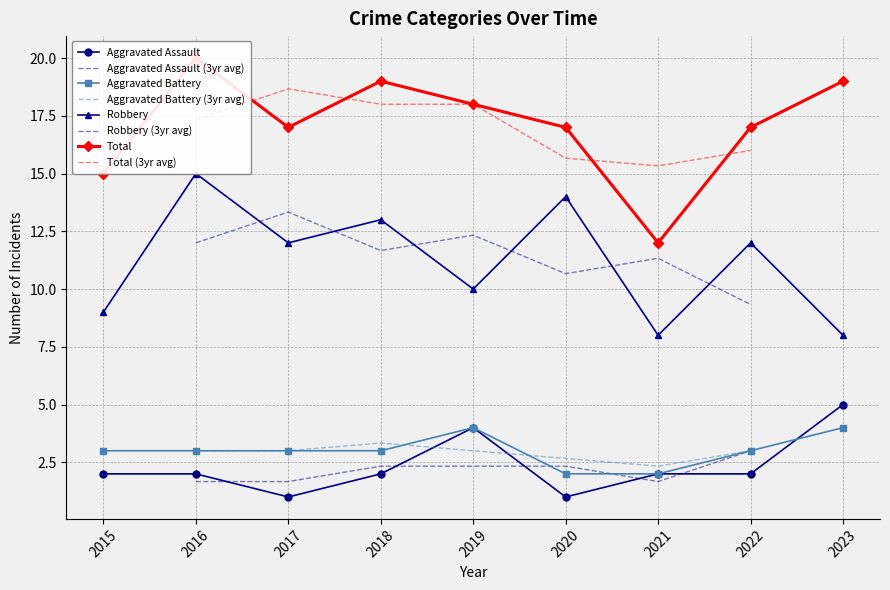

How many Robbery values are between 9 and 13?

5